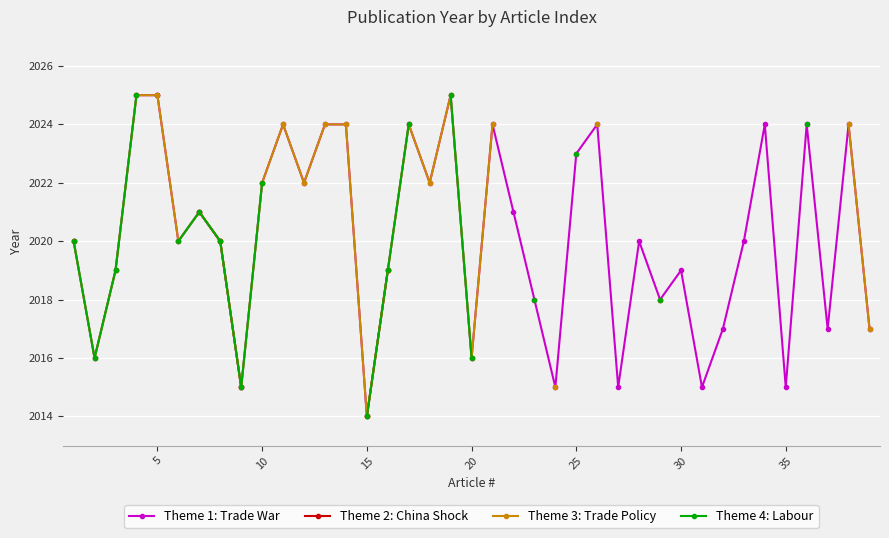

Between 7 and 24, which is larger?

7